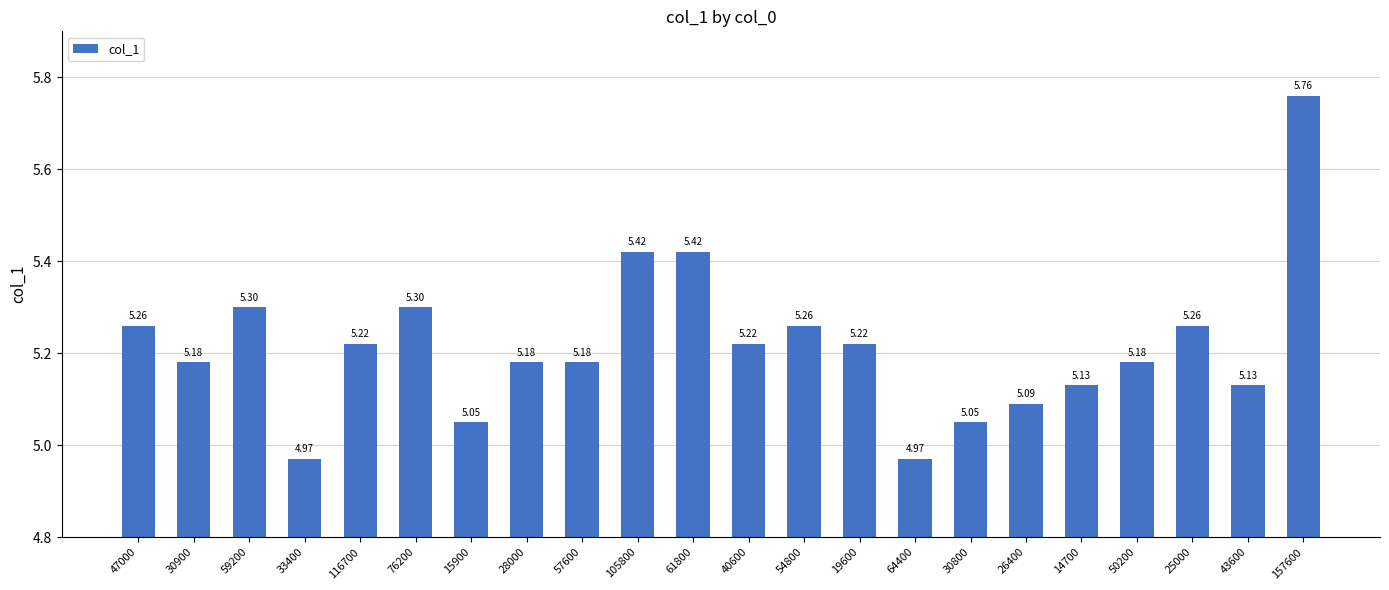

Read the value at 40600.

5.2